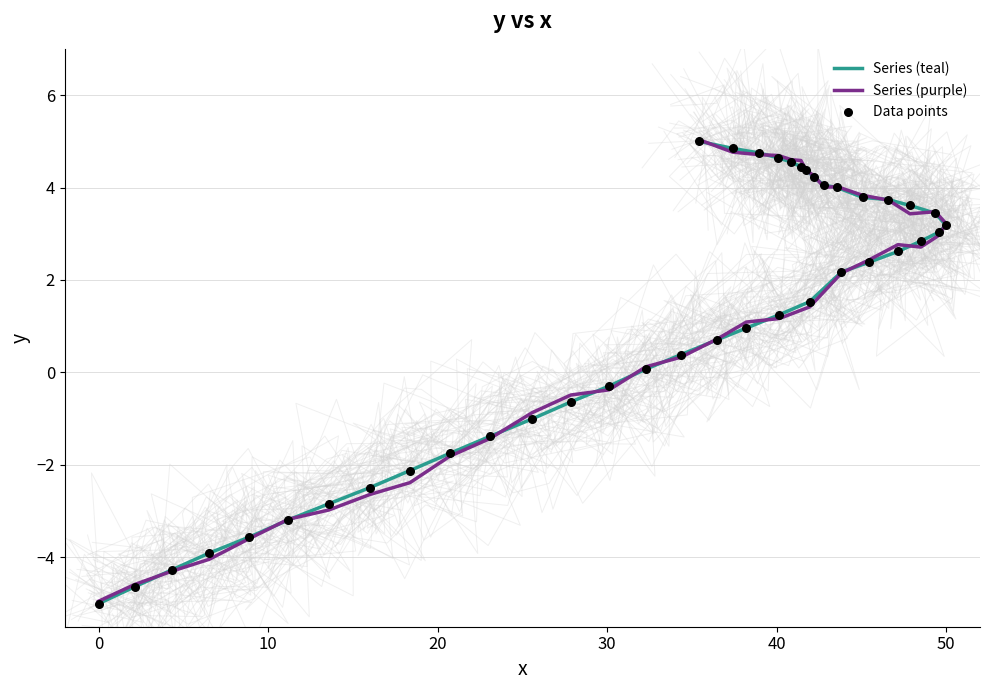

At how many categories does at least one series exceed 4?

10